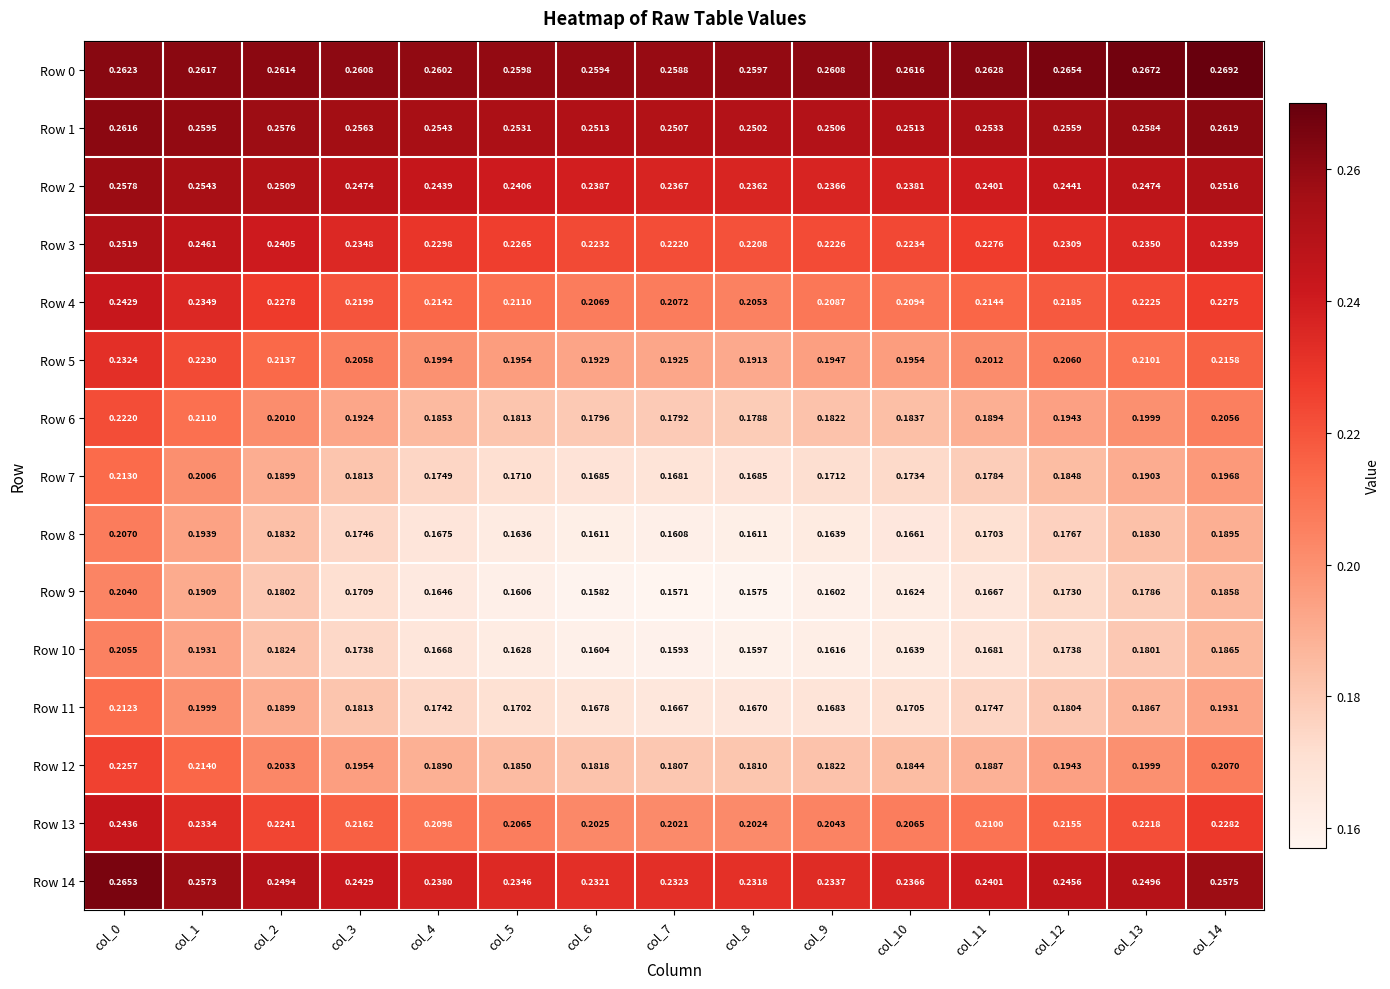

At col_5, list the series in order from smallest to largest.

Row 9, Row 10, Row 8, Row 11, Row 7, Row 6, Row 12, Row 5, Row 13, Row 4, Row 3, Row 14, Row 2, Row 1, Row 0